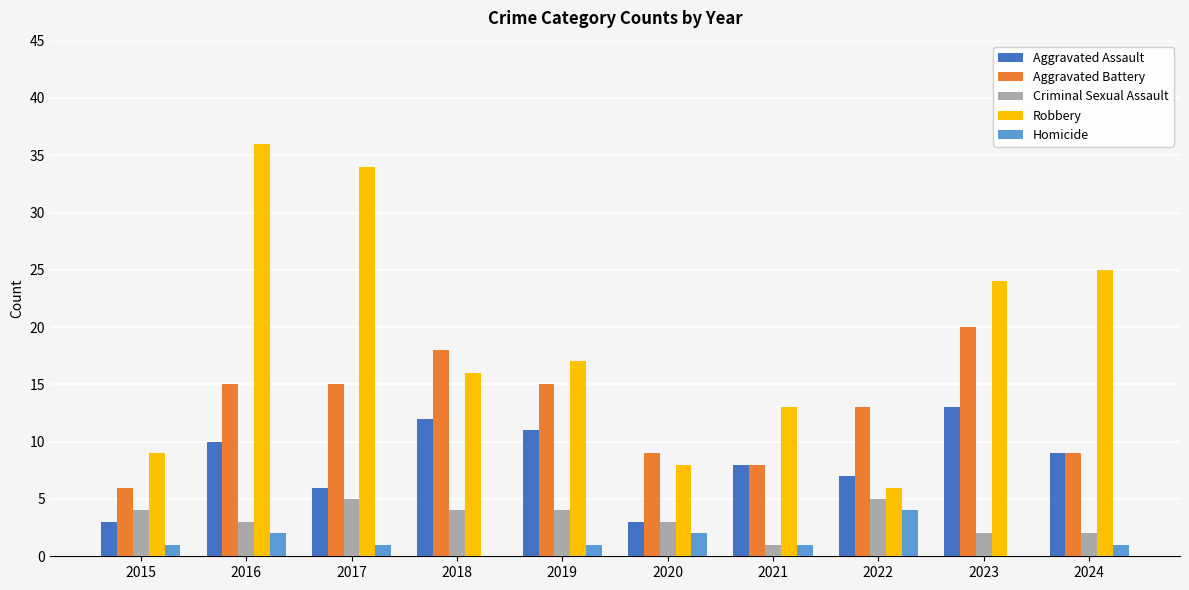

Reading right to left, what are all the values shown in this chart?

Aggravated Assault: 9	13	7	8	3	11	12	6	10	3
Aggravated Battery: 9	20	13	8	9	15	18	15	15	6
Criminal Sexual Assault: 2	2	5	1	3	4	4	5	3	4
Robbery: 25	24	6	13	8	17	16	34	36	9
Homicide: 1	0	4	1	2	1	0	1	2	1